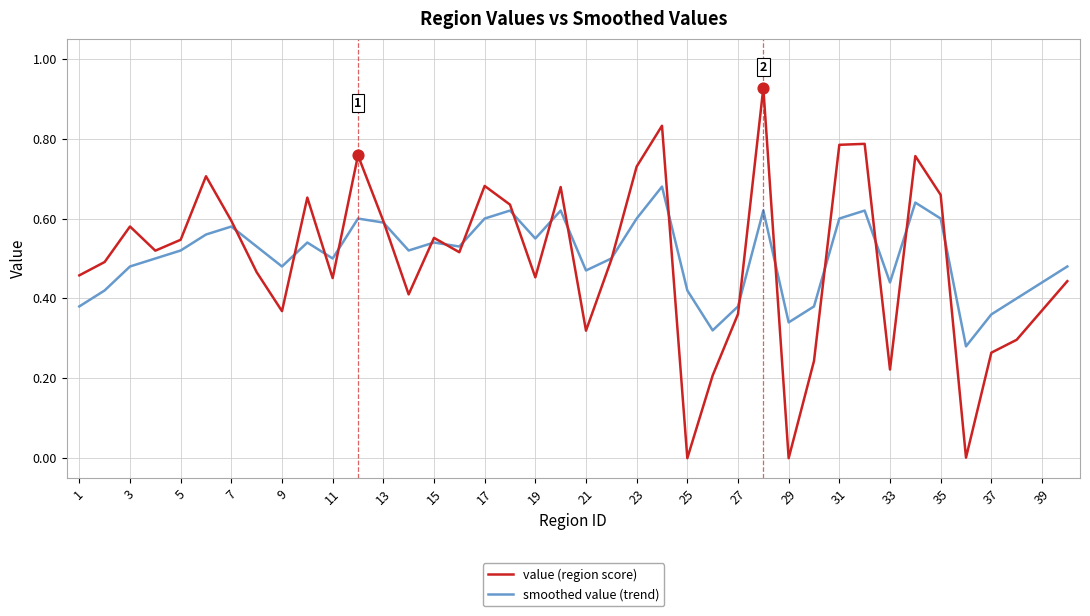

Which series has the largest range (max minus min)?

value (region score)